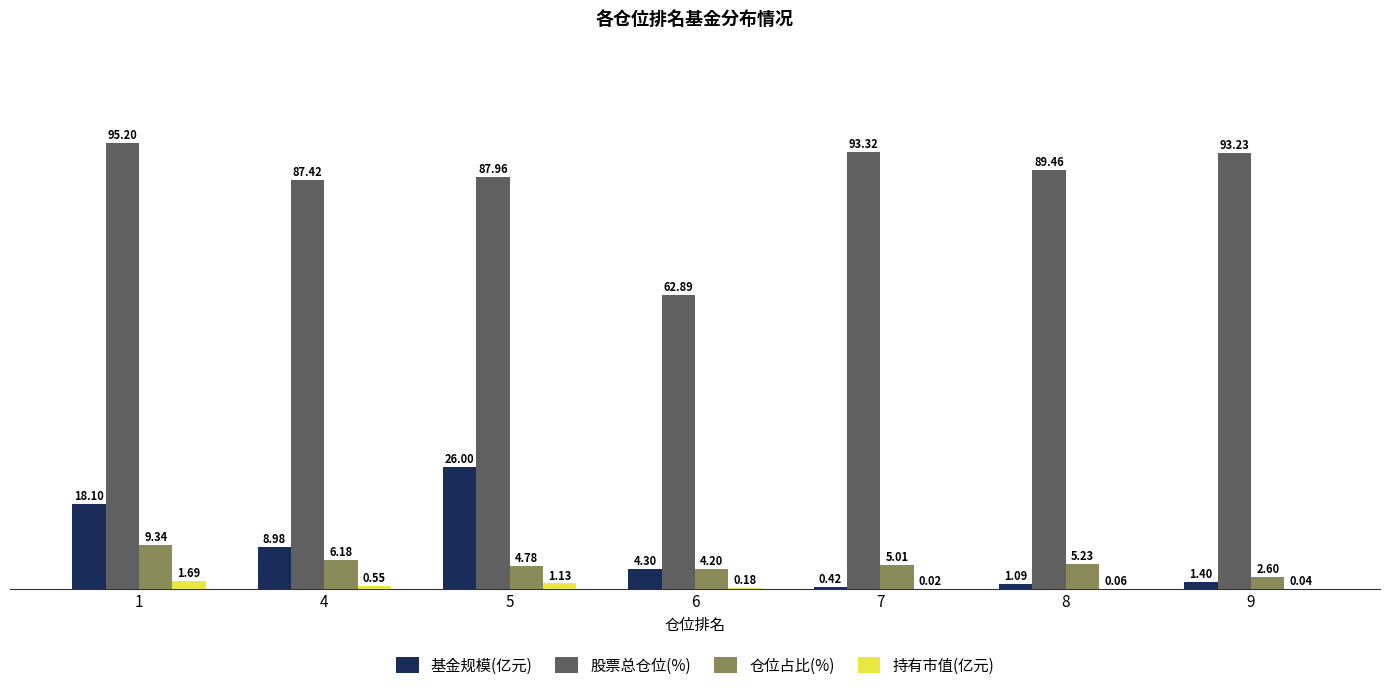

What are all the series names shown in the legend?

基金规模(亿元), 股票总仓位(%), 仓位占比(%), 持有市值(亿元)